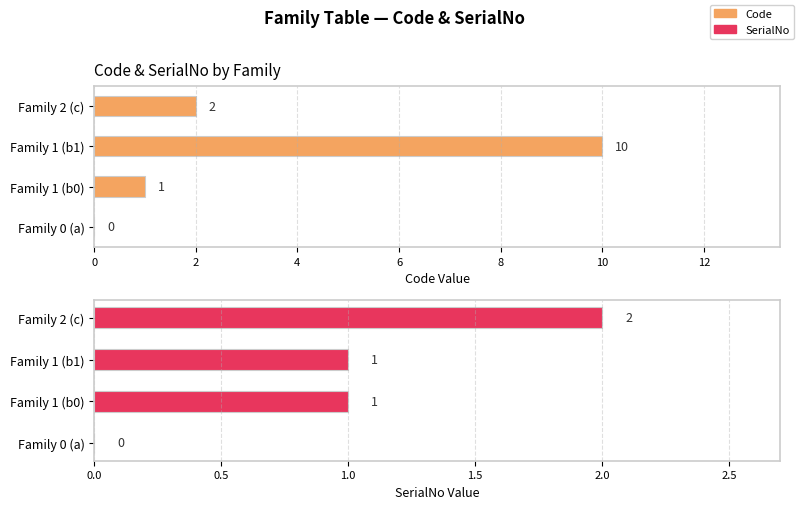

Is the value of SerialNo at Family 2 (c) greater than the value of Code at Family 1 (b0)?

Yes